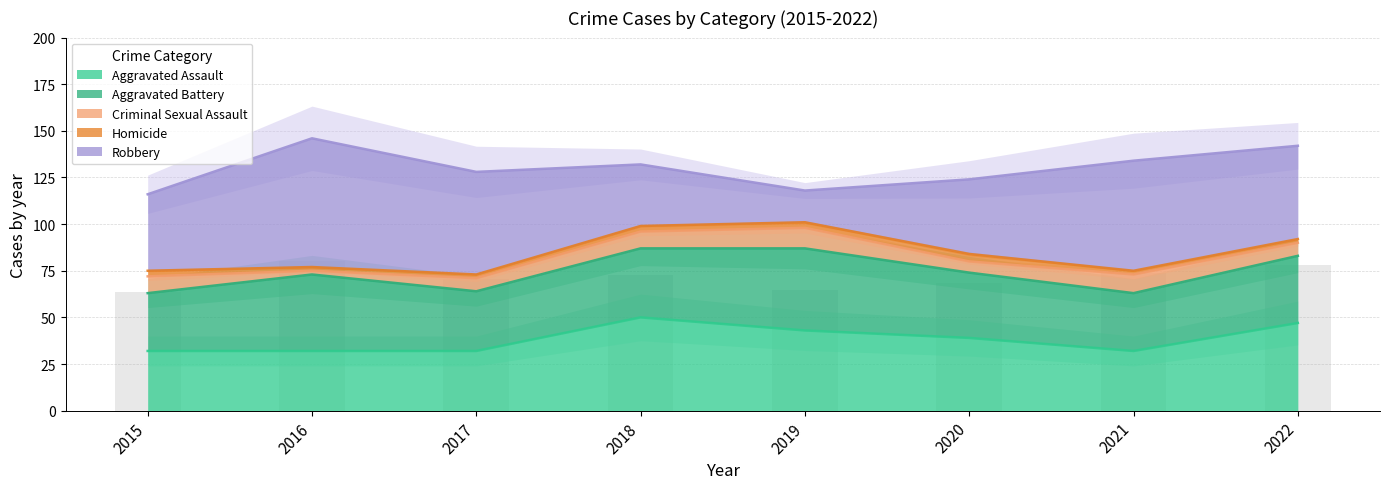

What is the value of the Criminal Sexual Assault bar at the 7th from the left?

10